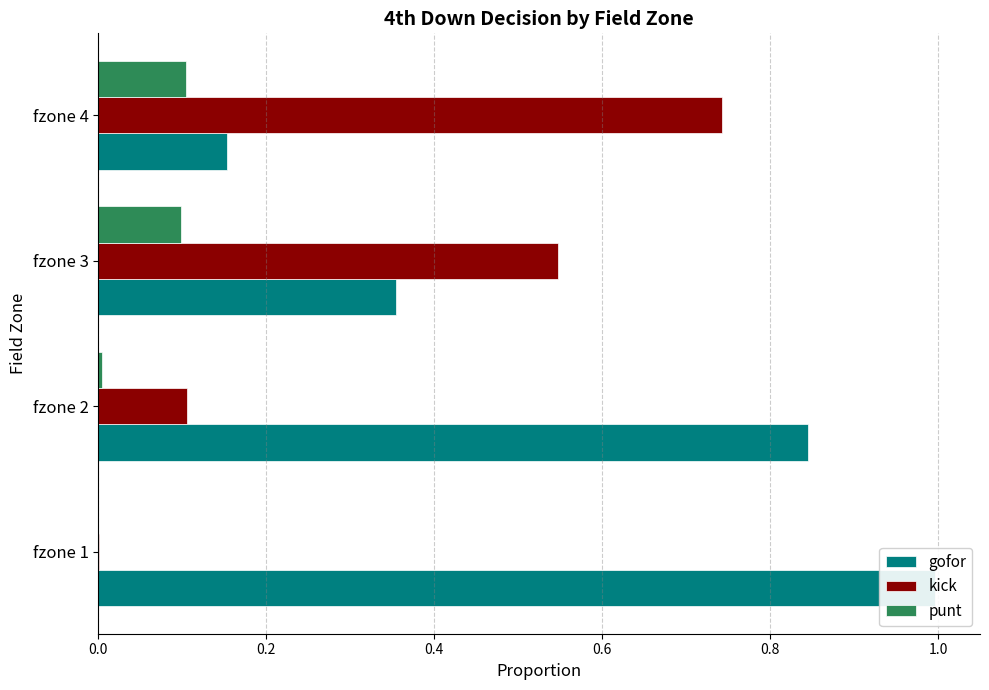

Is it true that punt equals 0.0 at fzone 4?

False